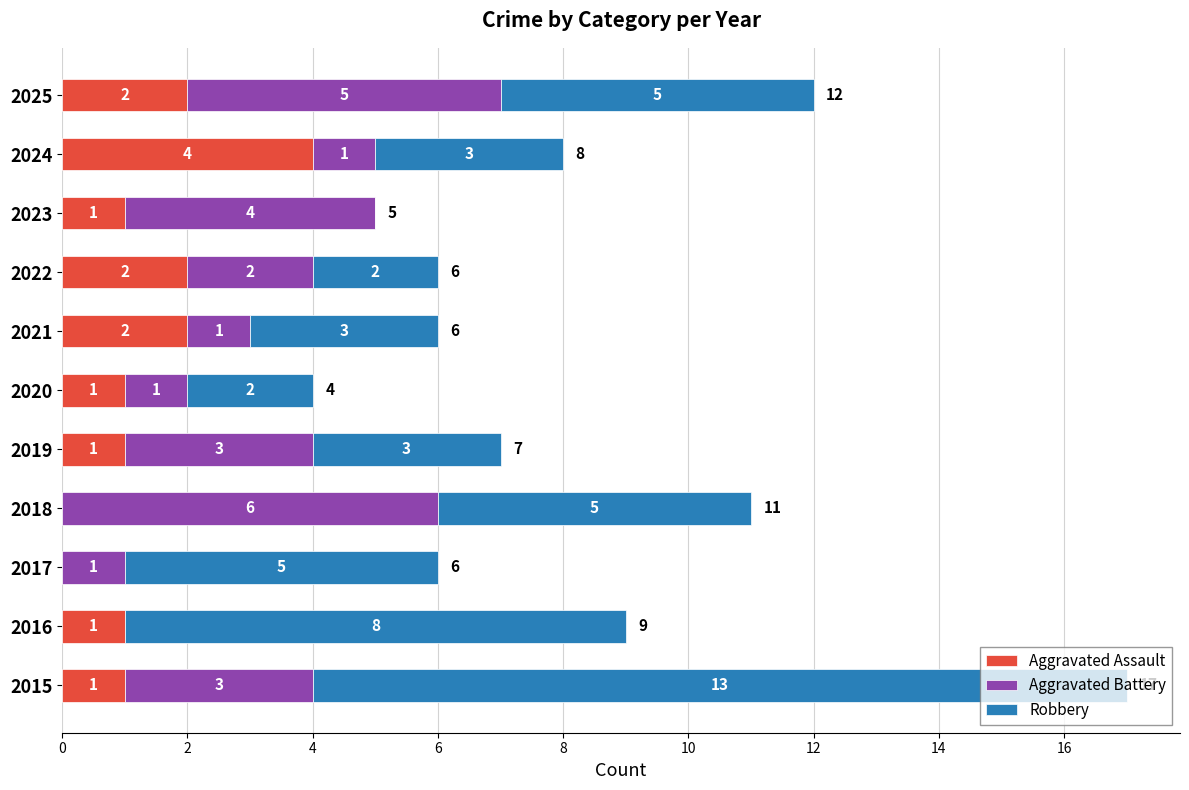

What is the highest value of the Aggravated Assault series?

4